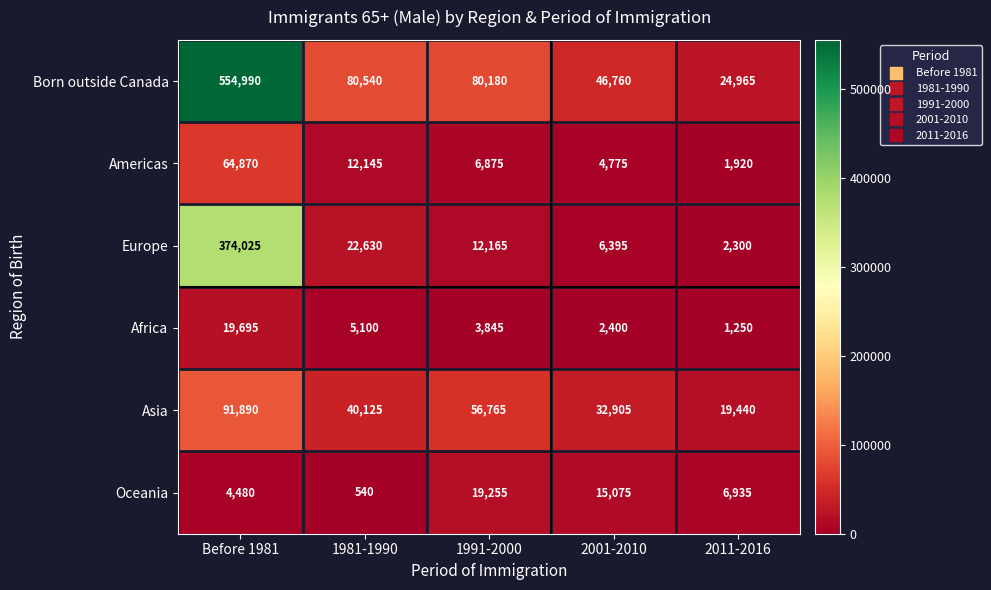

Which label corresponds to the largest value in the chart?

Before 1981